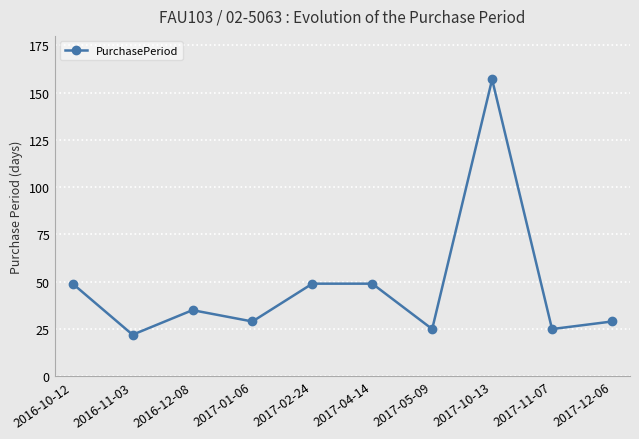

Between 2017-04-14 and 2016-12-08, which is larger?

2017-04-14